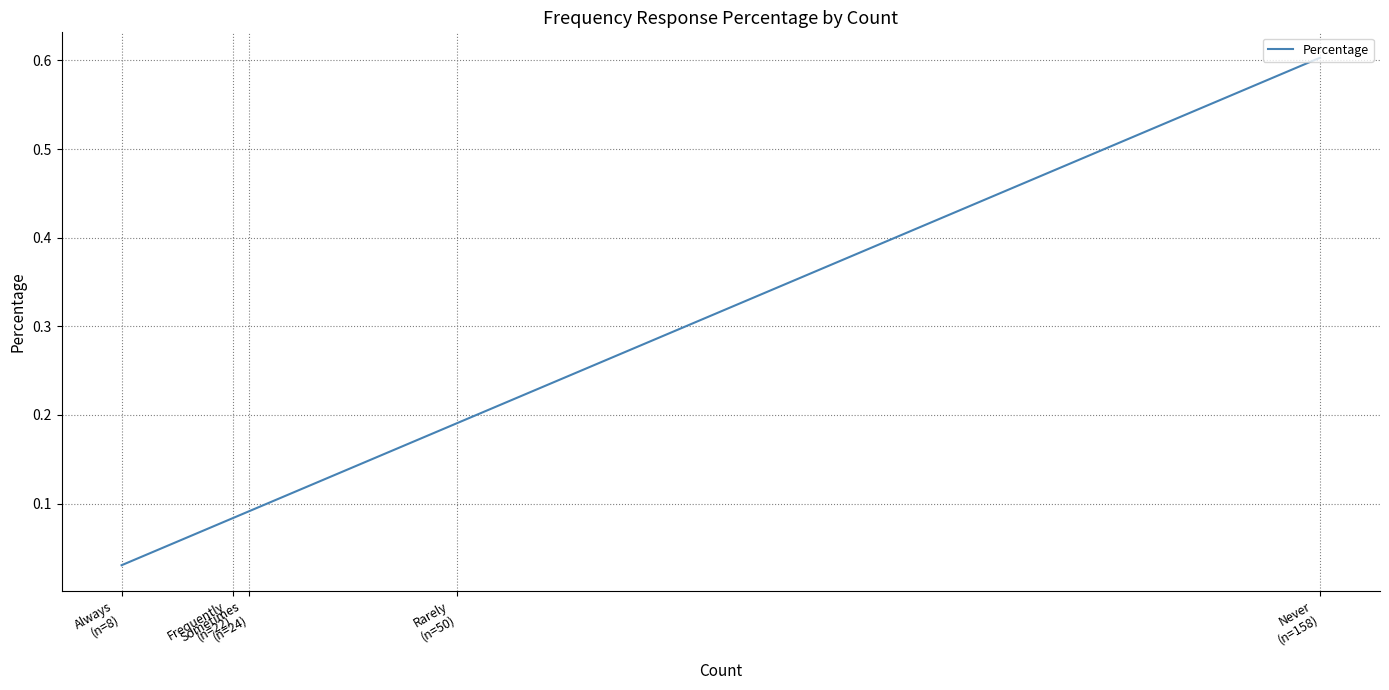

What is the average value?

0.2